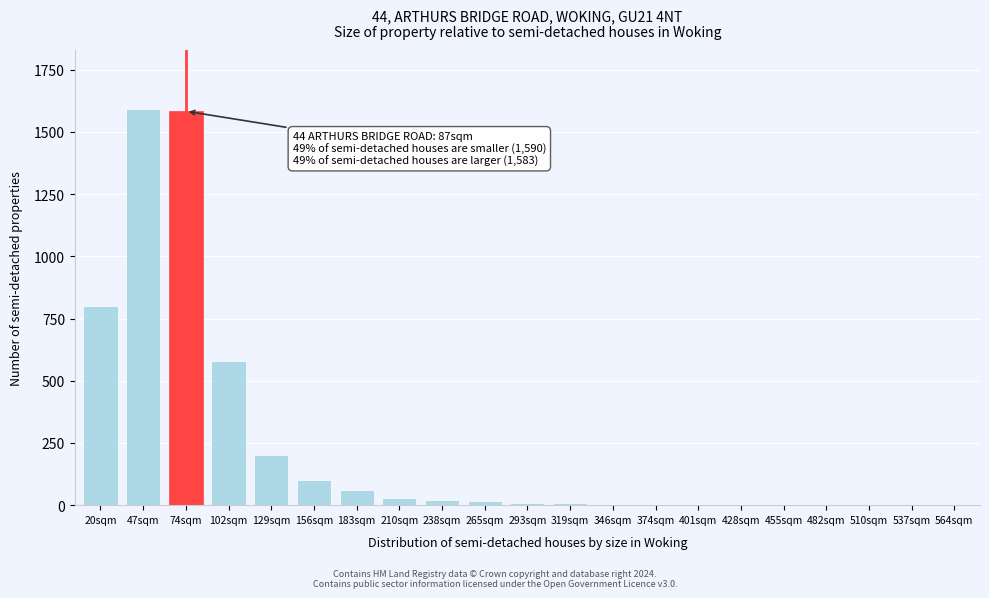

What is the ratio of the value at 47sqm to the value at 183sqm?

26.5